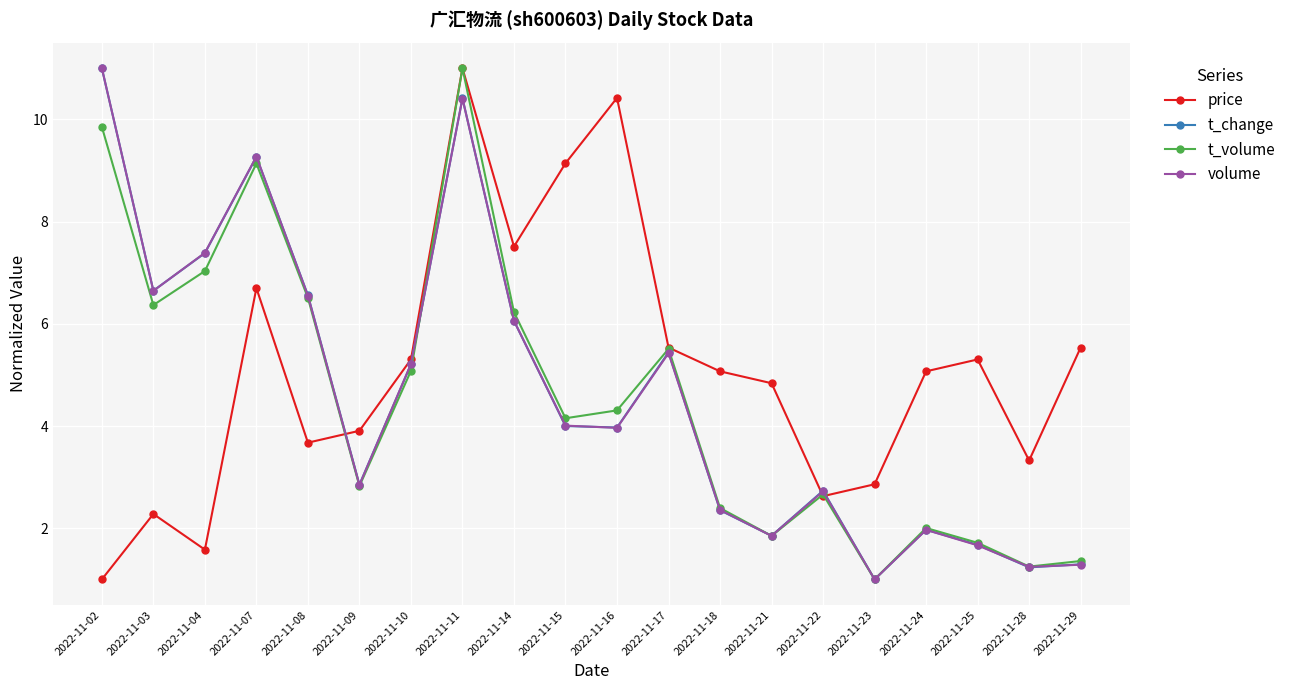

At which category does volume reach its first local valley?

2022-11-03